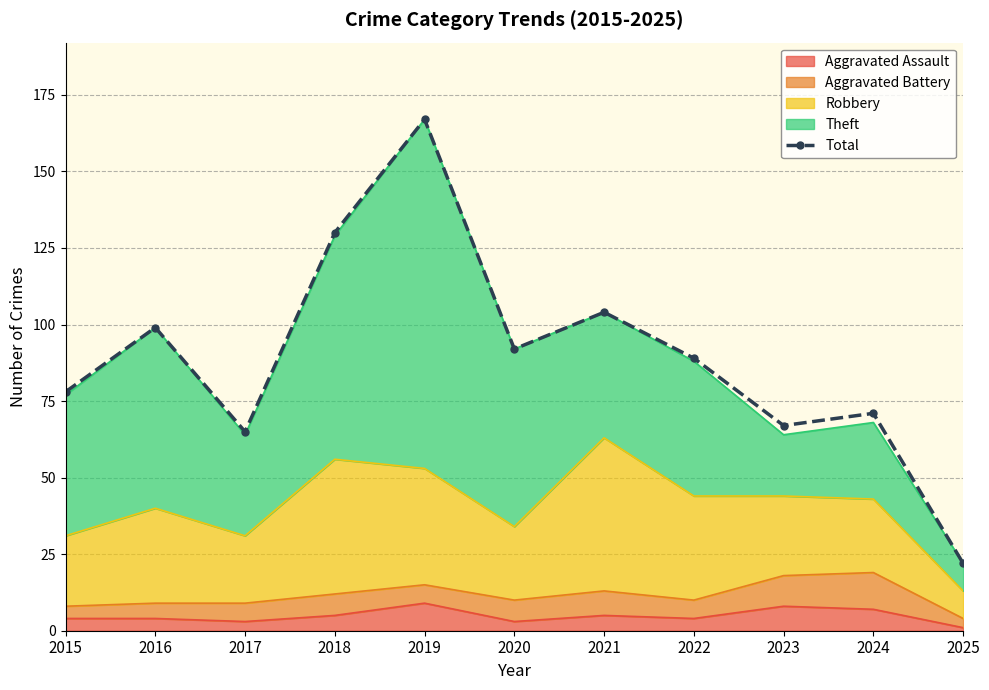

Is it true that the value at 2020 is 28?

False